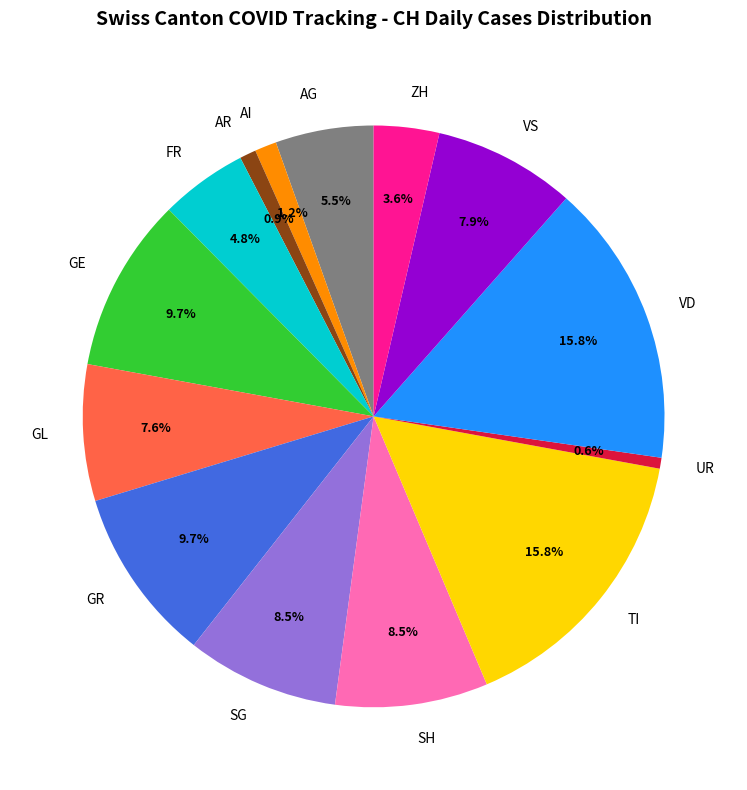

How many segments does this pie chart have?

14